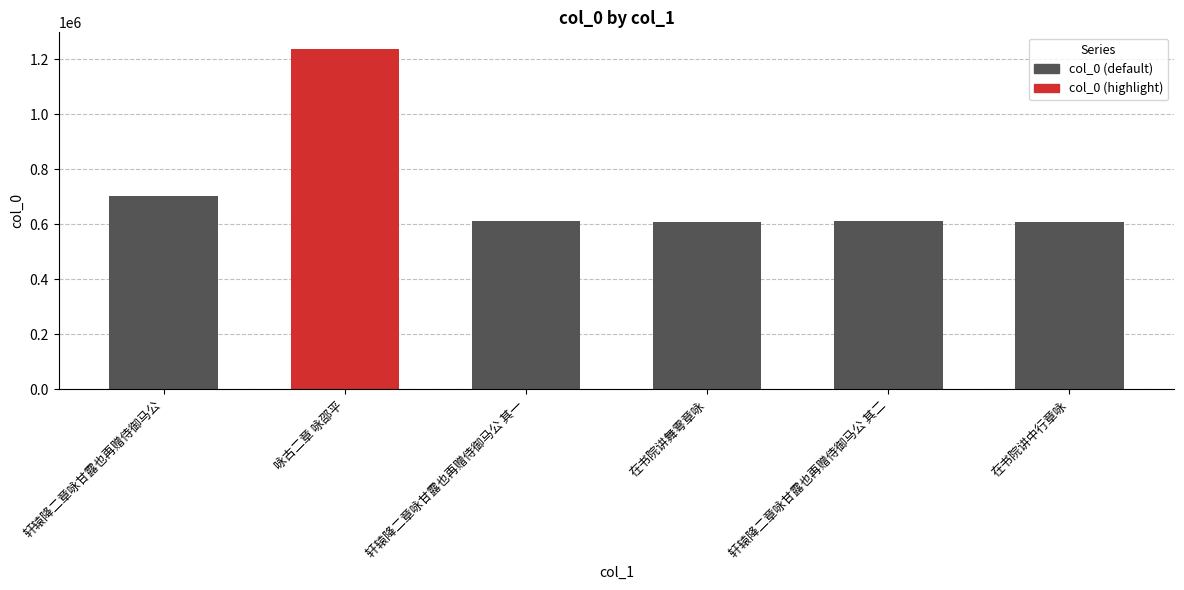

At which category does the chart reach its peak across all series?

咏古二章 咏邵平